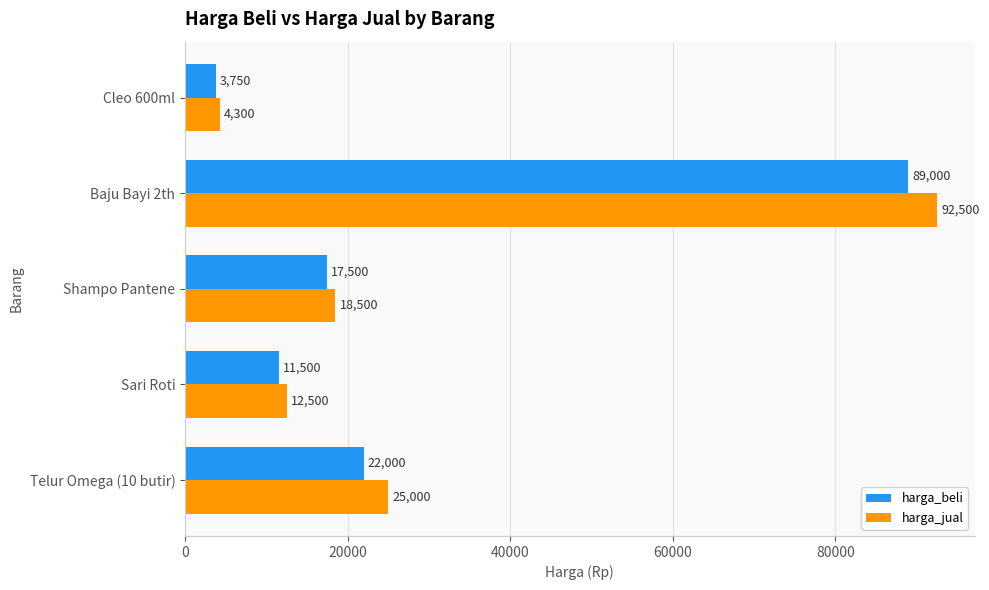

Rank the categories by harga_beli value from highest to lowest.

Baju Bayi 2th, Telur Omega (10 butir), Shampo Pantene, Sari Roti, Cleo 600ml